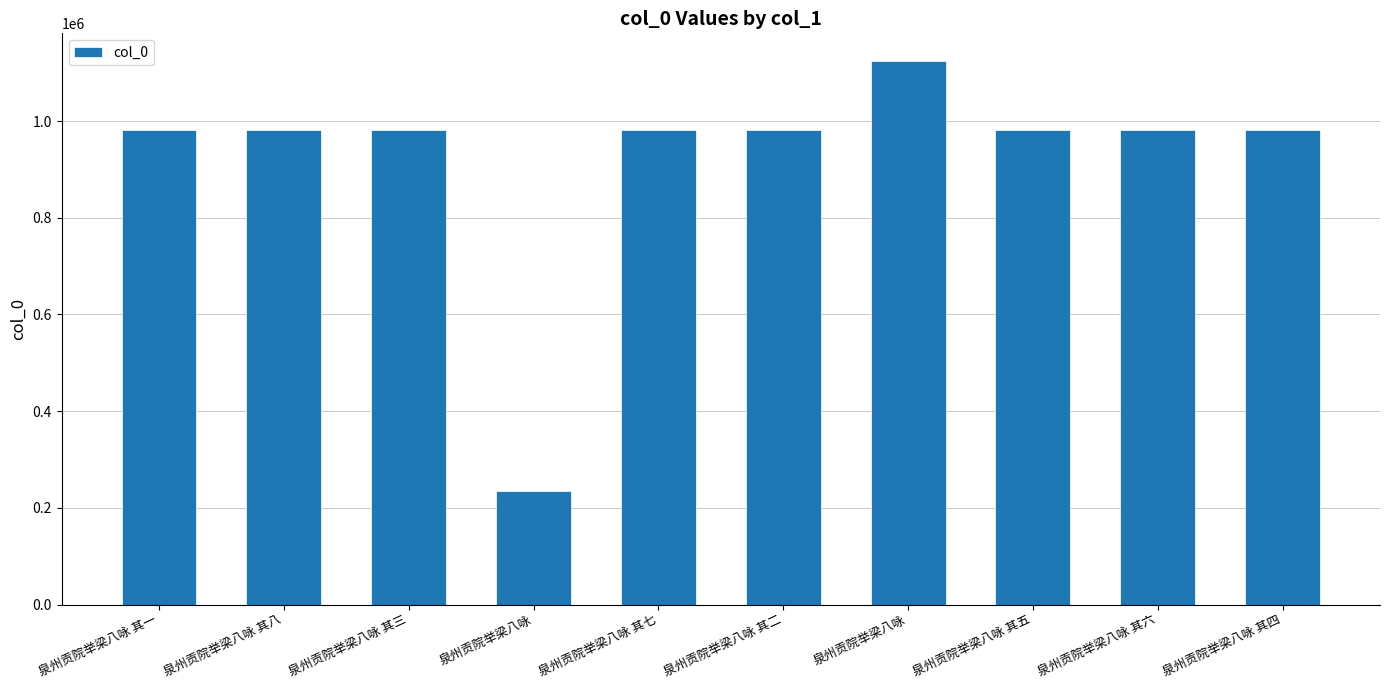

What is the label of the 9th bar from the right?

泉州贡院举梁八咏 其八